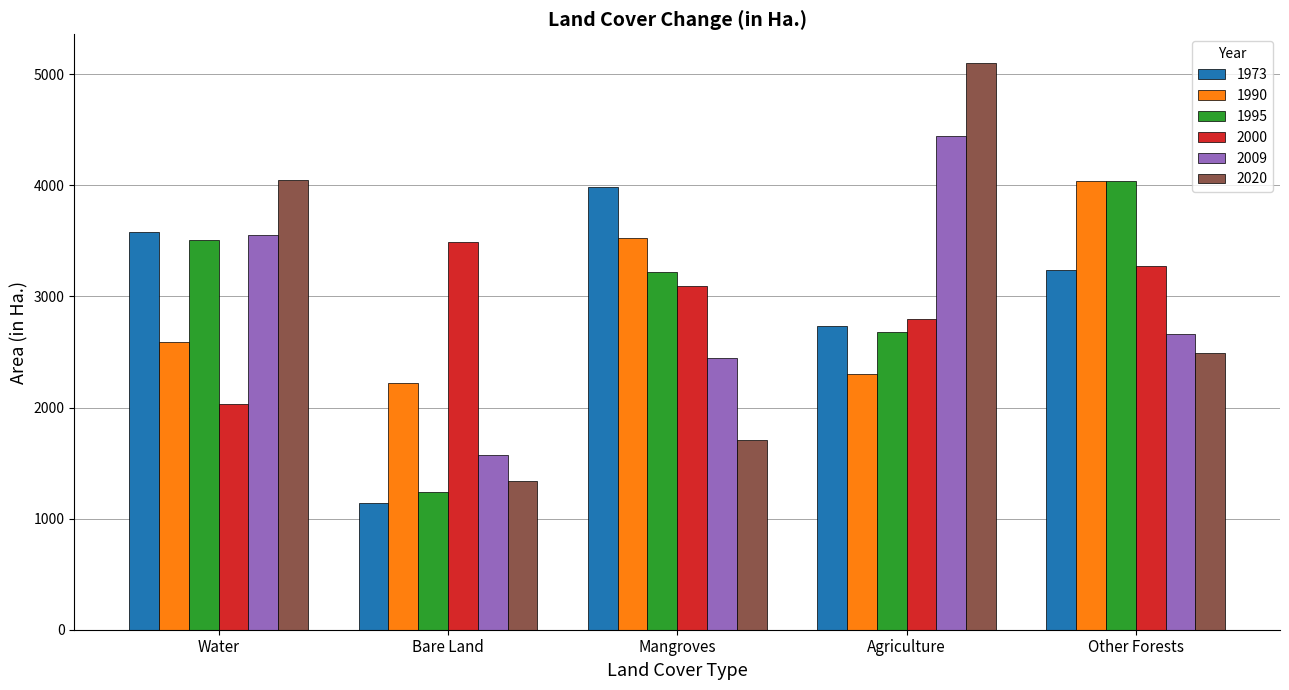

At how many categories does at least one series exceed 3514?

4